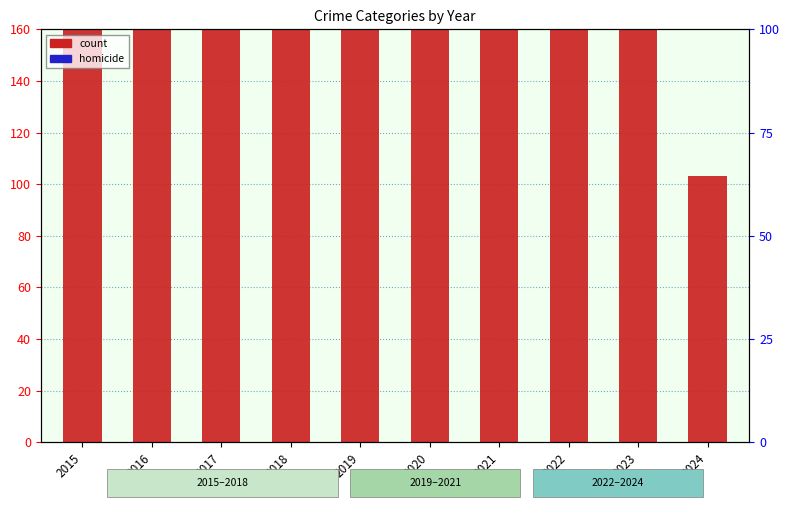

The Aggravated Battery series shows 83 at 2017. True or false?

True